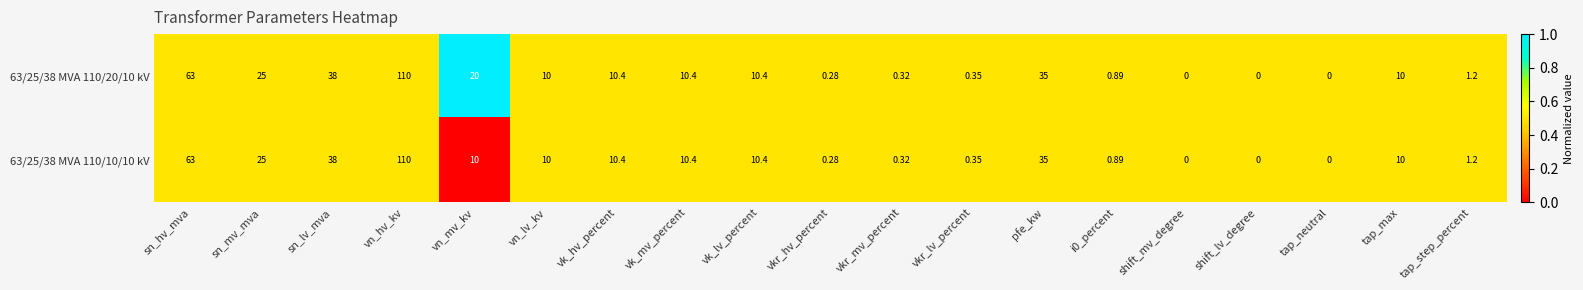

Where is 63/25/38 MVA 110/20/10 kV nearest to the value 55?

sn_hv_mva